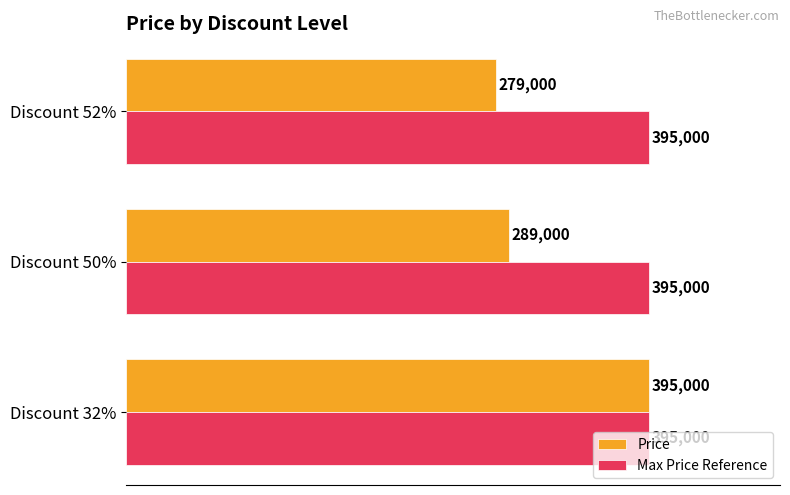

What is the difference between the Price values at Discount 52% and Discount 32%?

116000